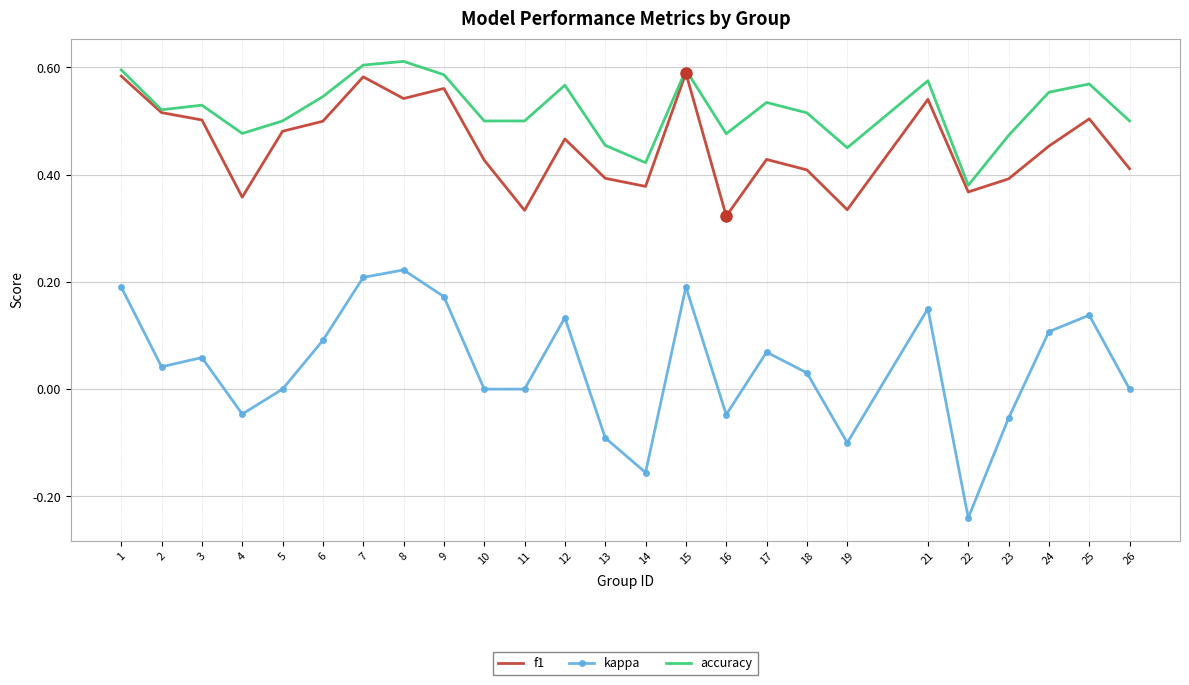

What is the total value across all series at 6?

1.1